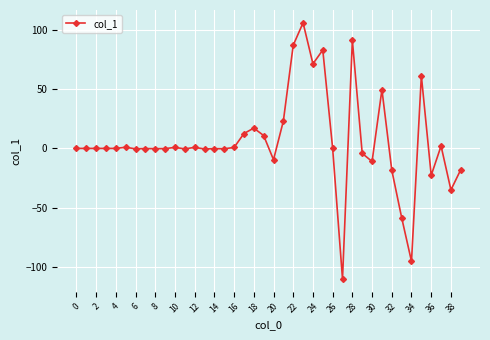

True or false: the data has more than 1 interior local peaks.

True